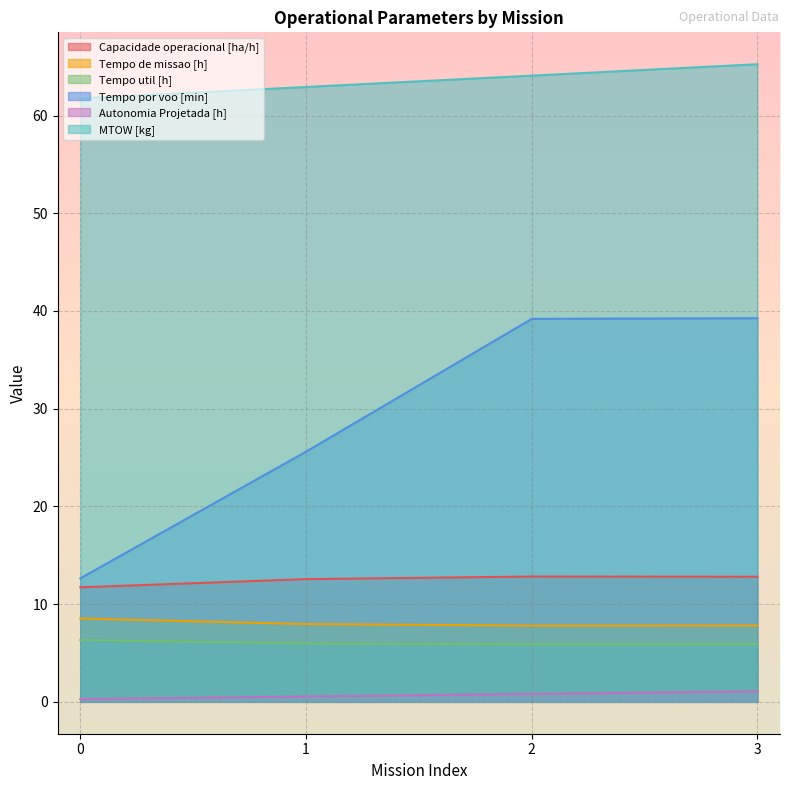

What is the difference between the maximum and minimum values in the Autonomia Projetada [h] series?

0.8